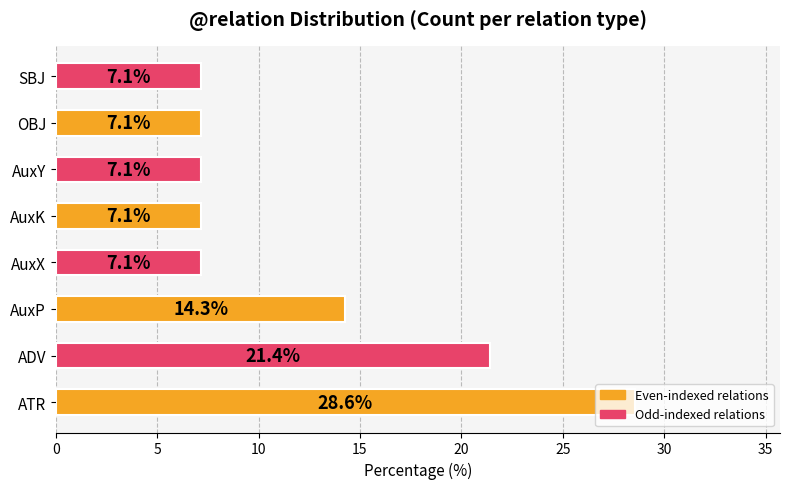

Between ATR and AuxX, which is larger?

ATR